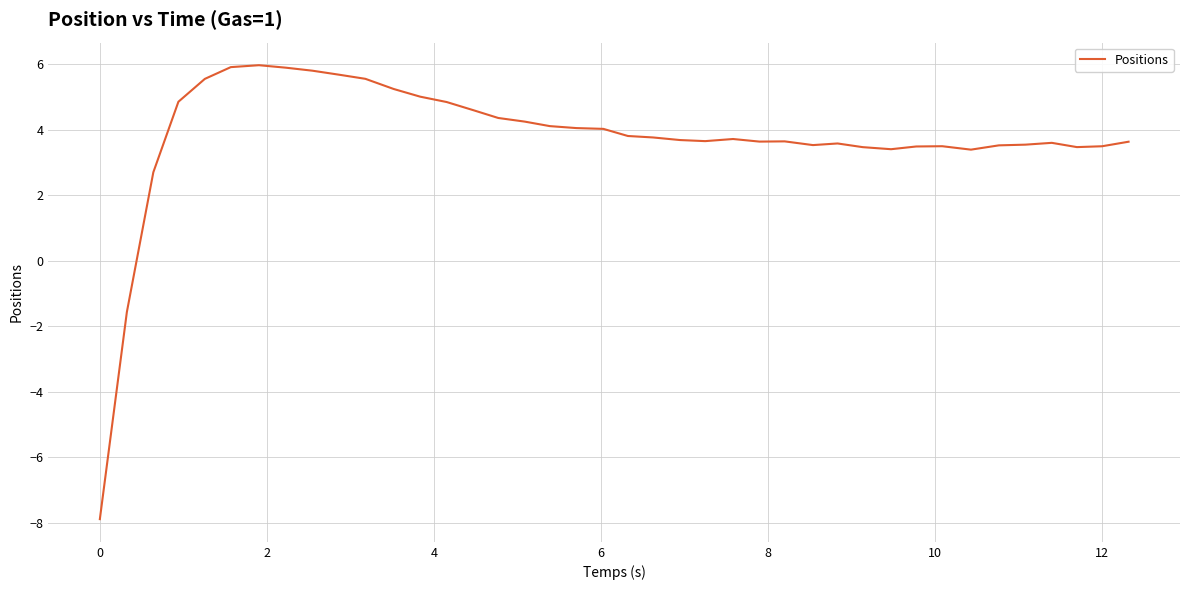

What is the minimum value shown in the chart?

-7.9